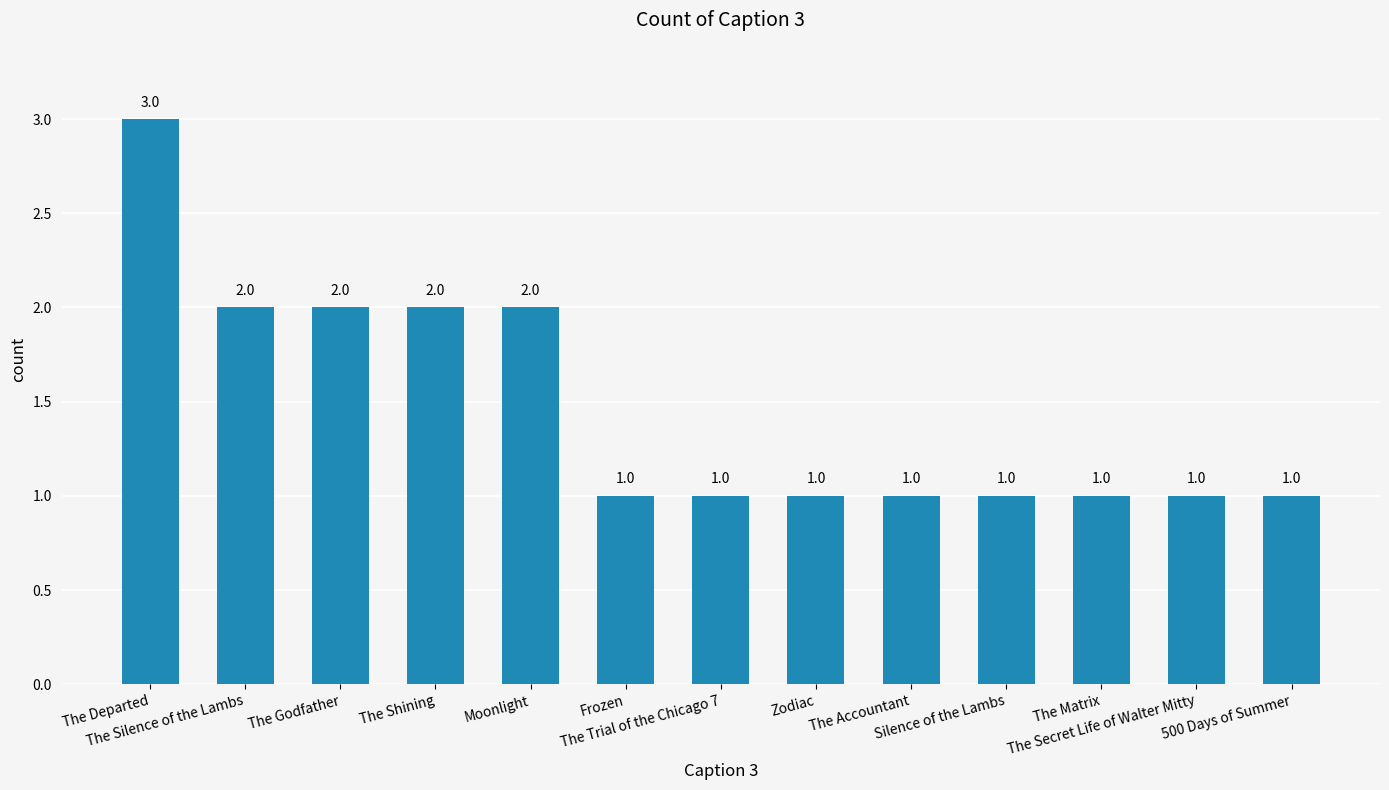

What is the sum of all values?

19